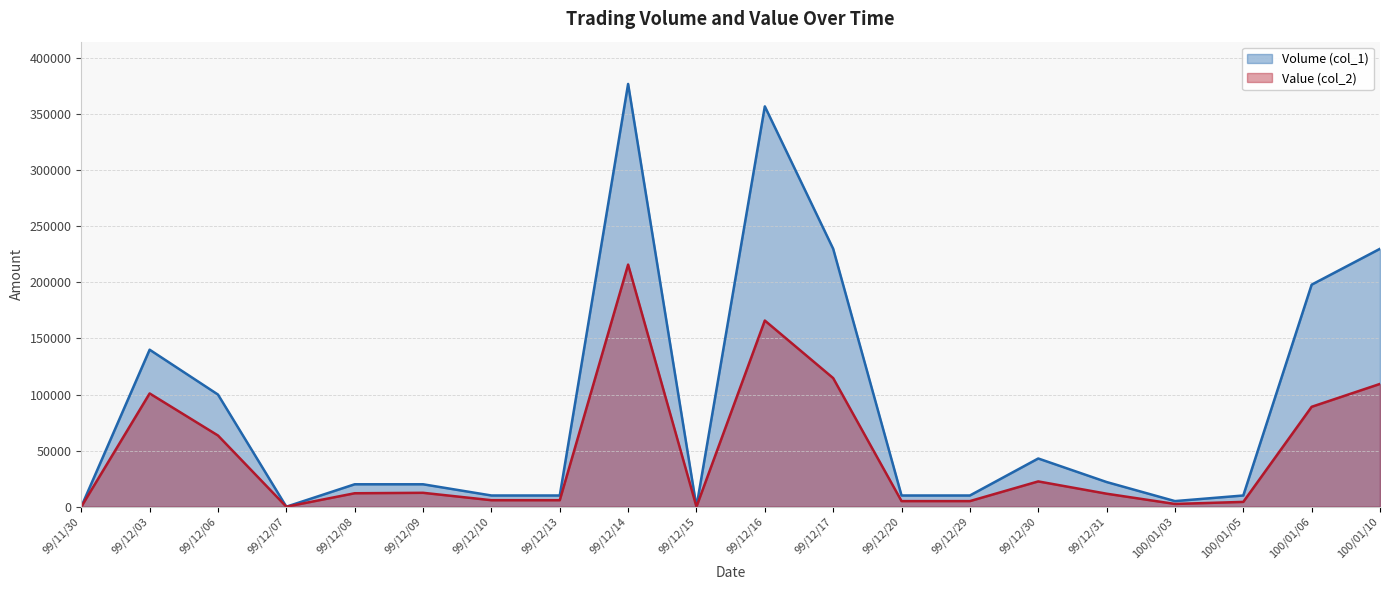

Where is the first local maximum for Value (col_2) (line)?

99/12/03